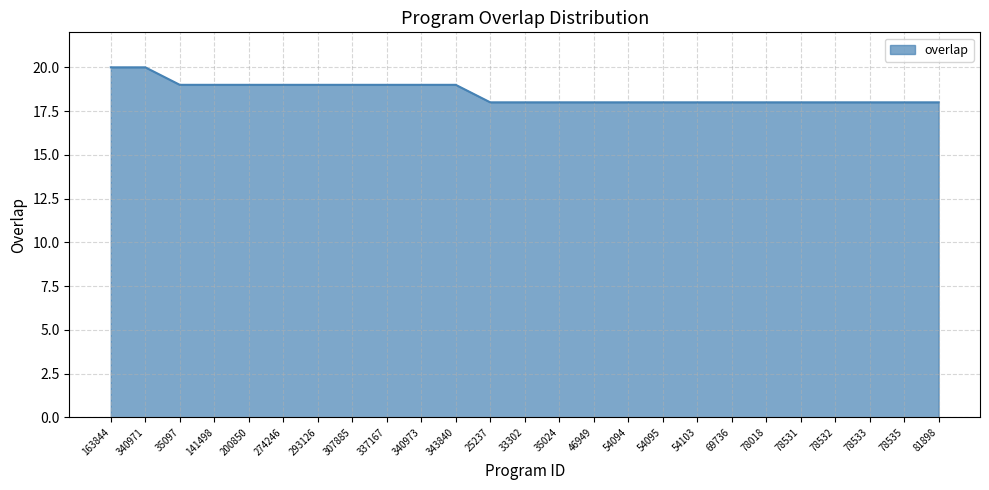

What is the approximate value at 78535?

18